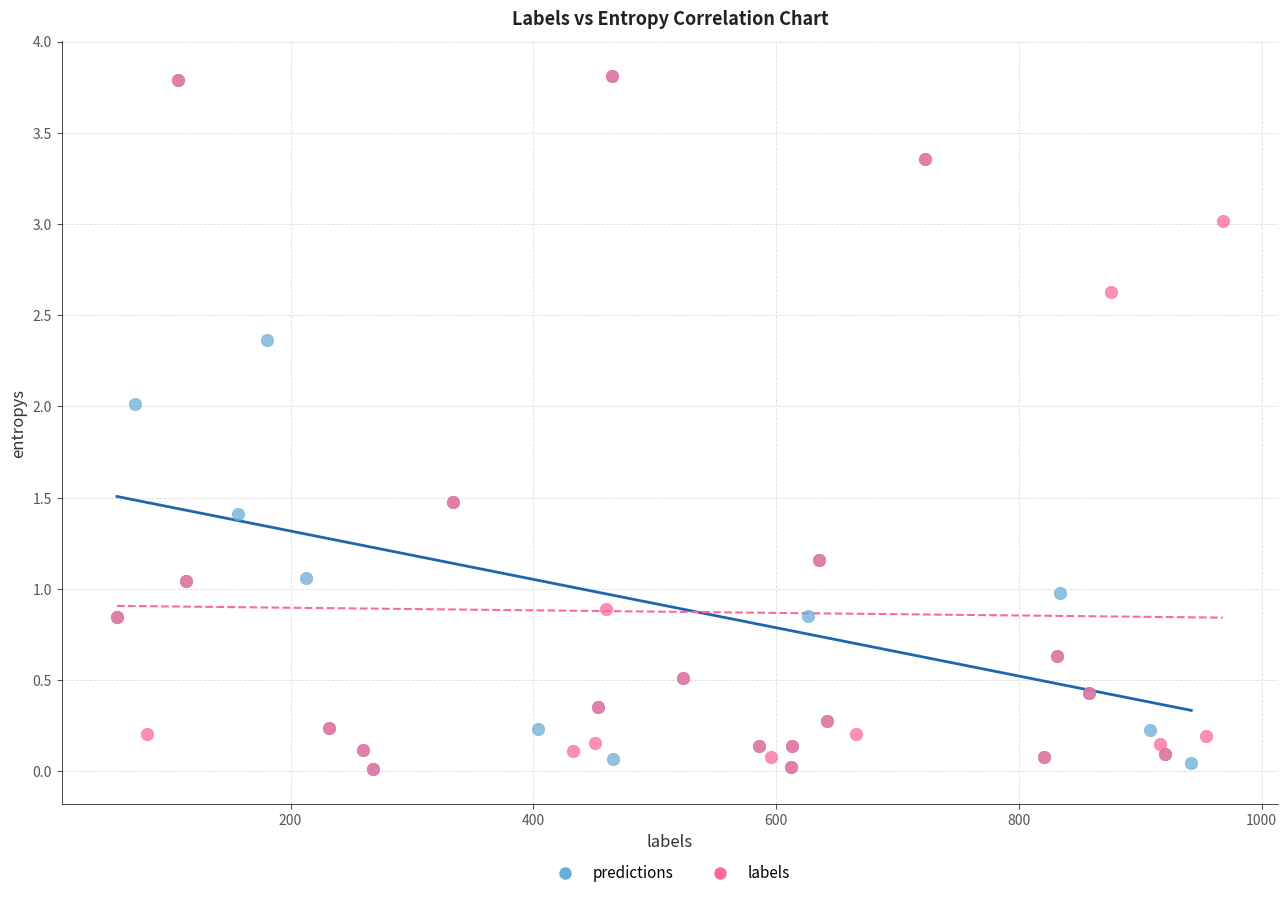

What are all the series names shown in the legend?

predictions, labels